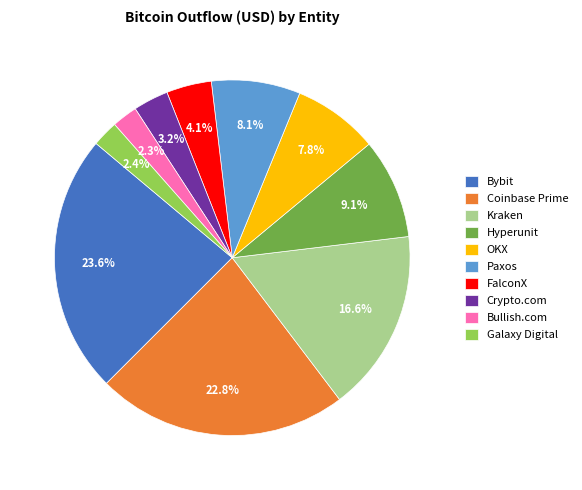

How much of the chart is everything except Coinbase Prime?

77.2%